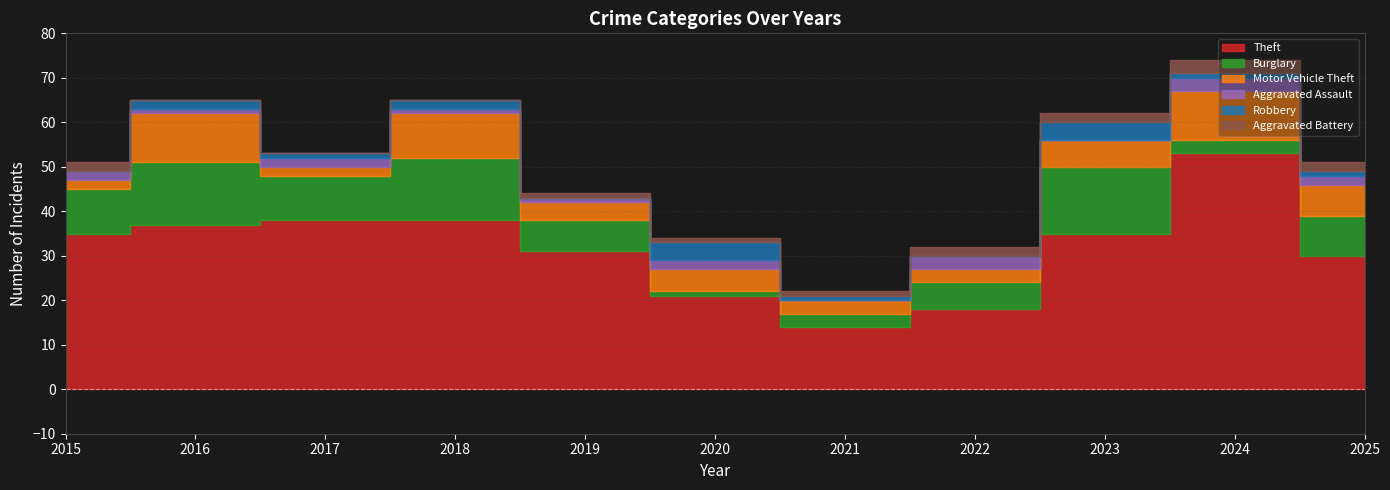

True or false: Aggravated Assault has a value of 0 at 2023.

True